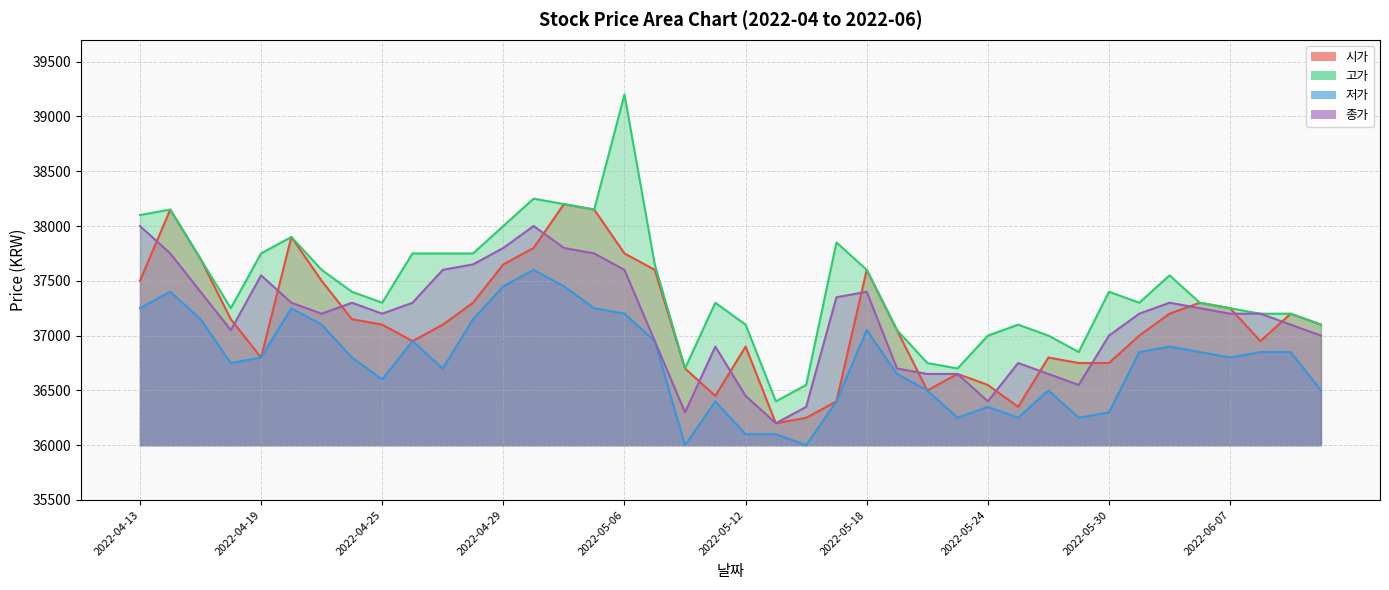

What is the spread (max minus min) of values at 2022-05-20?

250